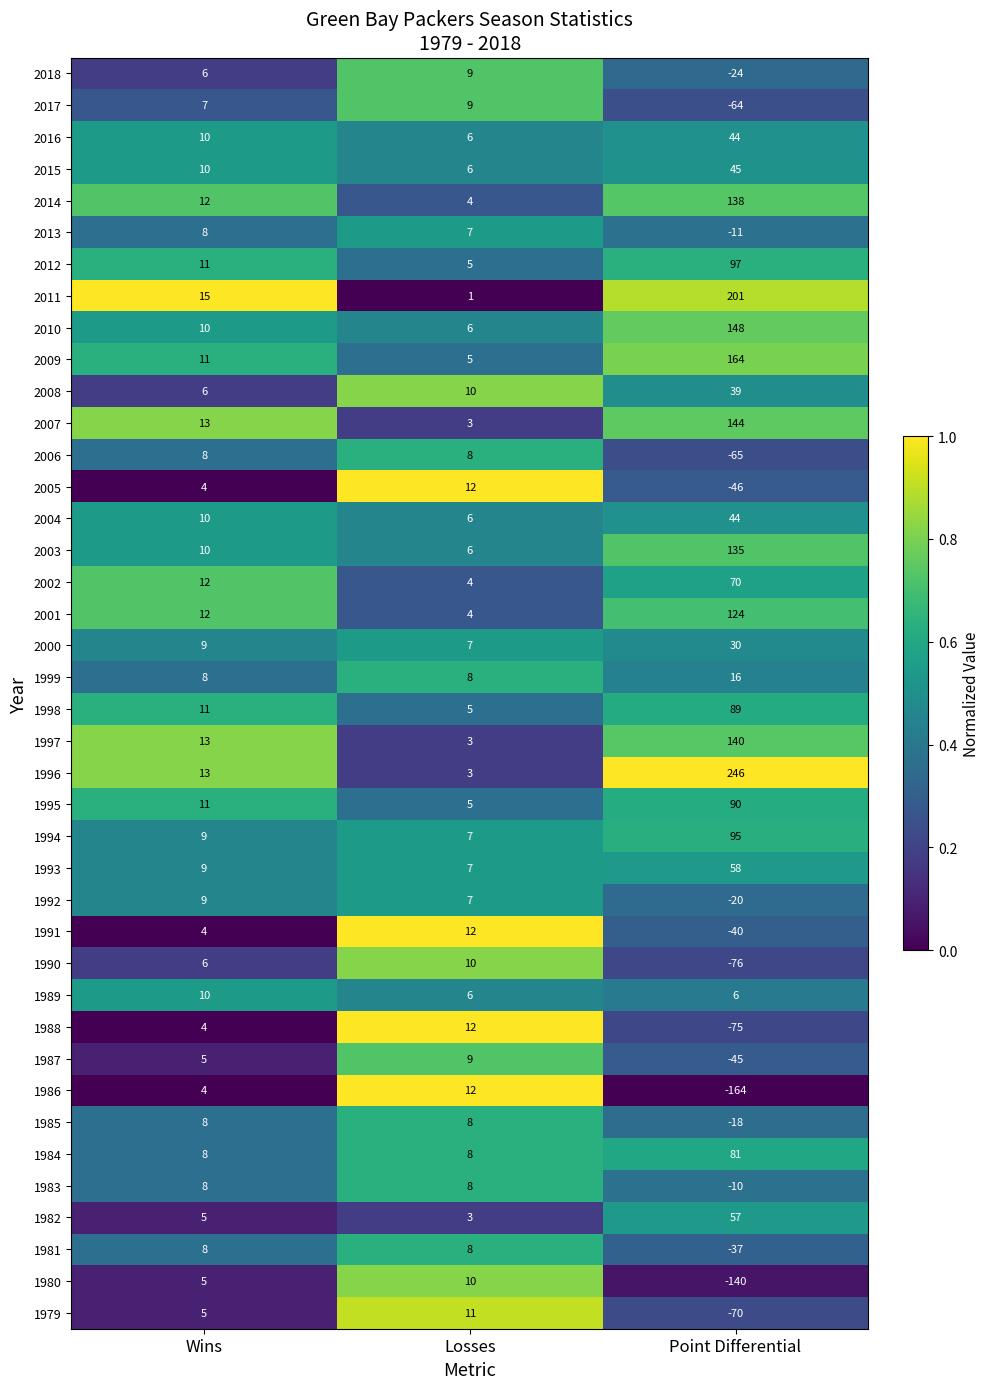

Which series changed the most between Losses and Point Differential?

1996